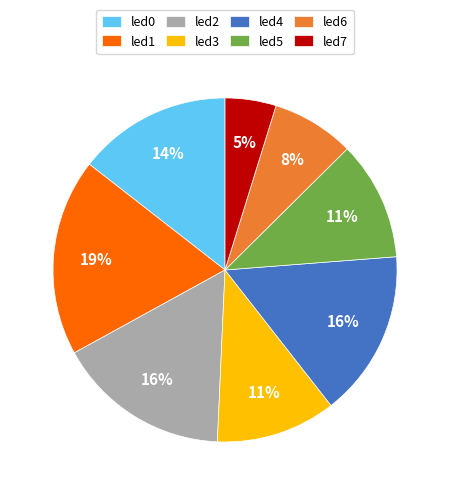

What is the smallest slice in the pie chart?

led7